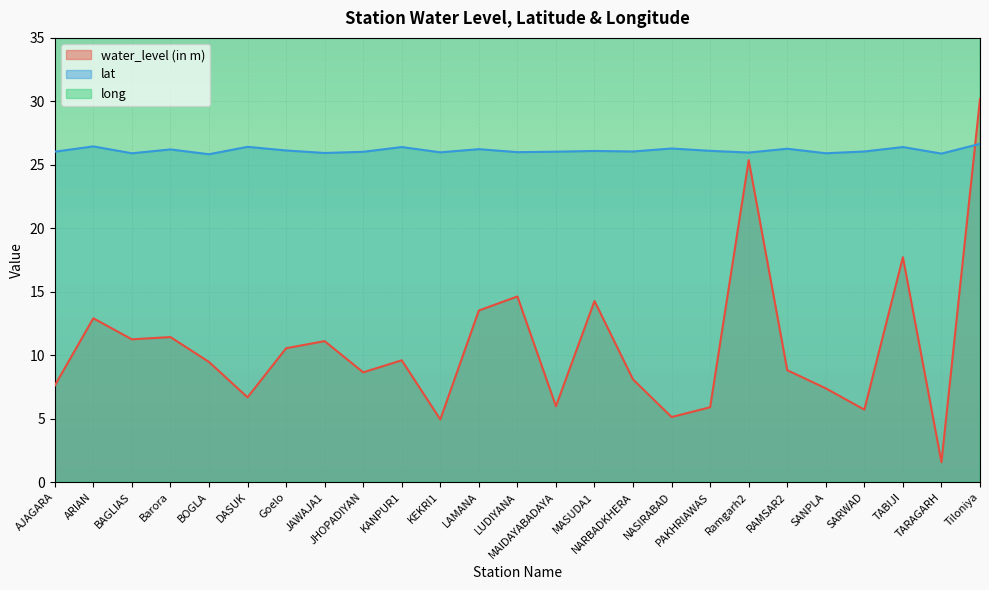

What is the average value of the water_level (in m) series?

10.7